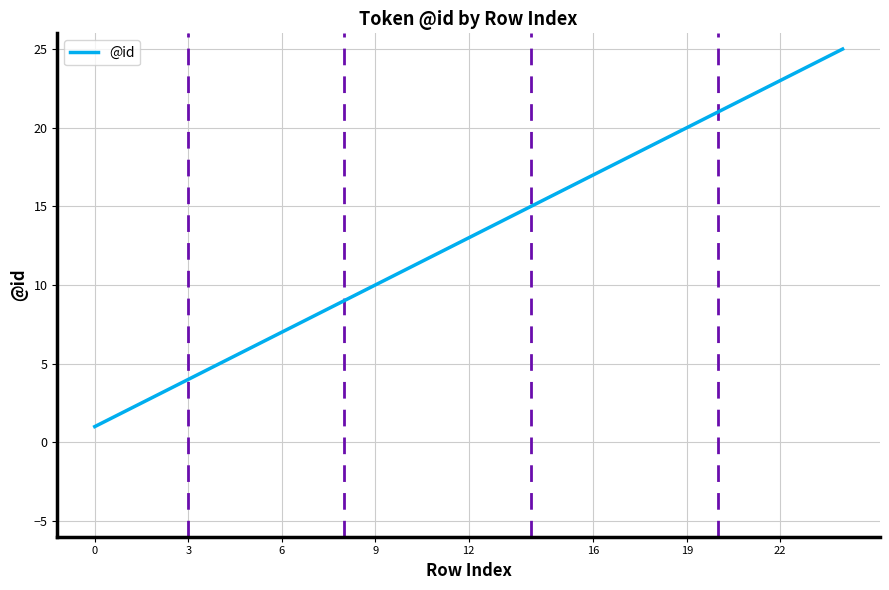

Reading right to left, list all the values displayed in this chart.

25	24	23	22	21	20	19	18	17	16	14	13	12	11	10	9	8	7	6	5	4	3	2	1